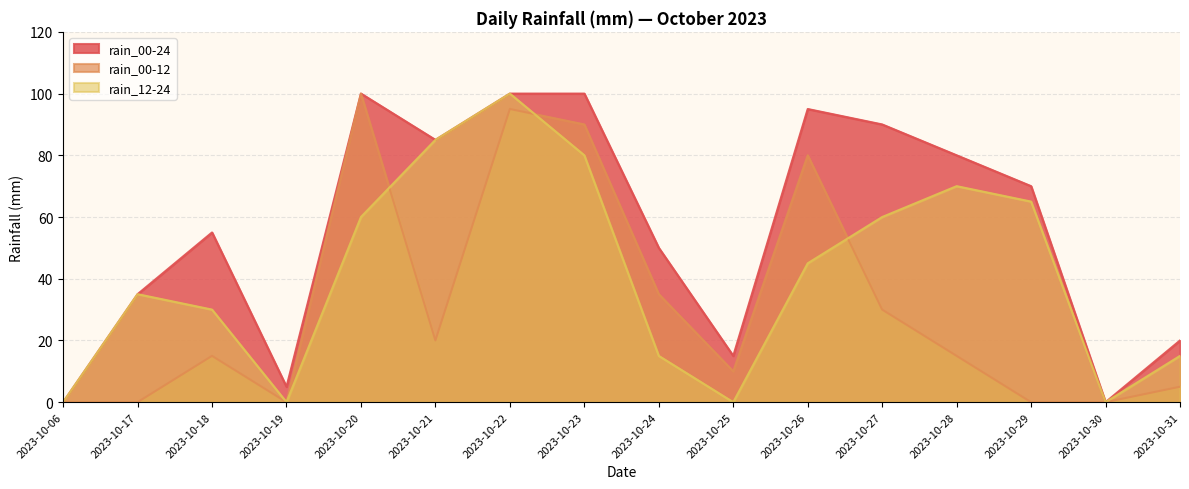

Reading left to right, list all the values displayed in this chart.

rain_00-24: 0	35	55	5	100	85	100	100	50	15	95	90	80	70	0	20
rain_00-12: 0	0	15	0	100	20	95	90	35	10	80	30	15	0	0	5
rain_12-24: 0	35	30	0	60	85	100	80	15	0	45	60	70	65	0	15